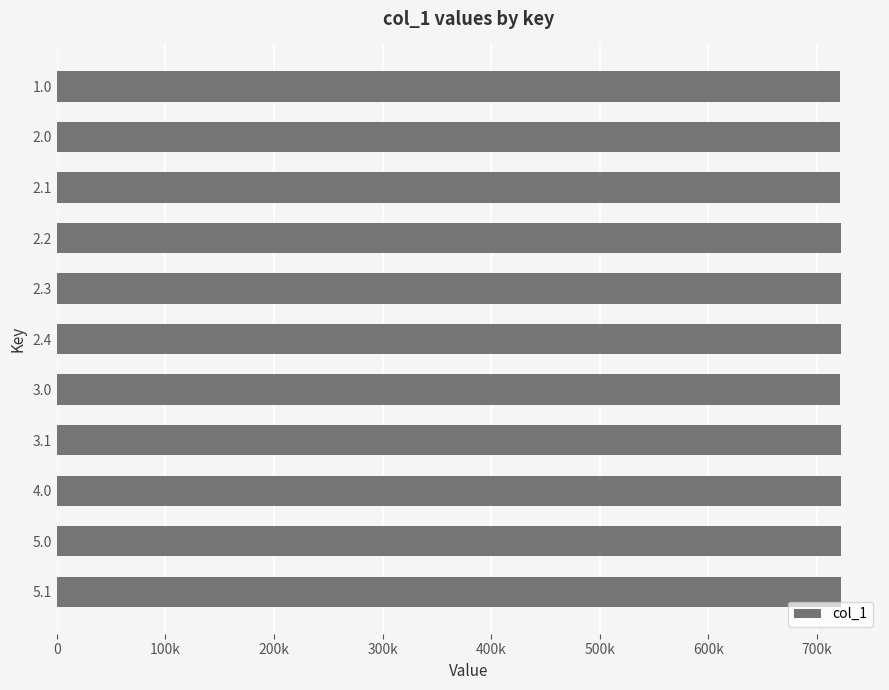

Are the bars horizontal?

Yes